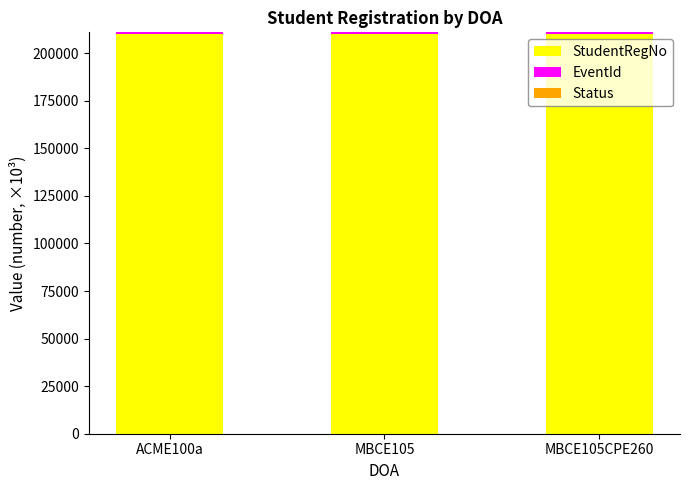

What is the maximum value for StudentRegNo?

210000.0